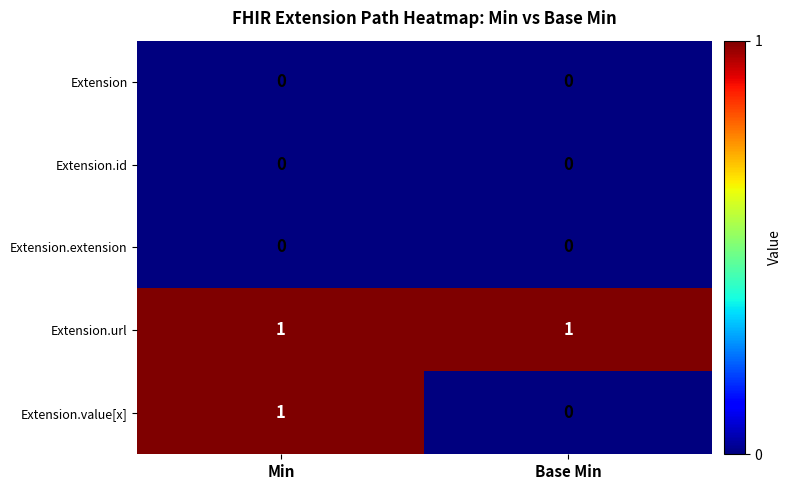

Reading left to right, what are all the values shown in this chart?

Extension: 0	0
Extension.id: 0	0
Extension.extension: 0	0
Extension.url: 1	1
Extension.value[x]: 1	0